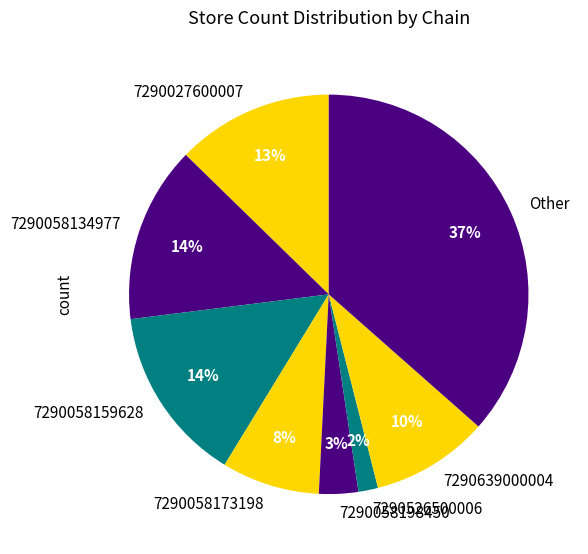

Do Other and 7290639000004 together represent more than half of the pie?

No